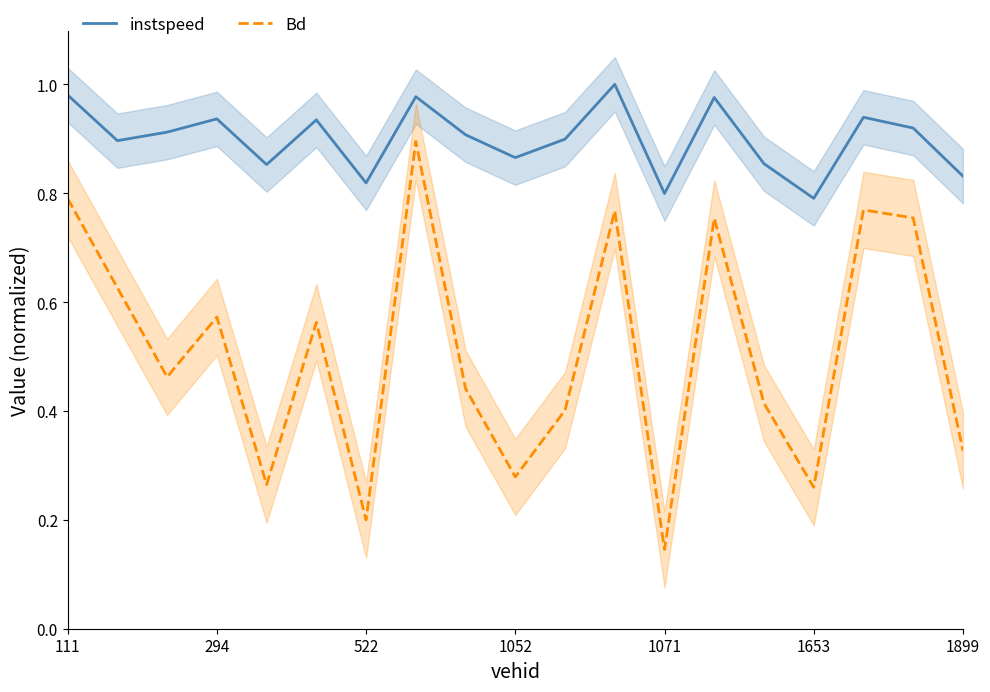

Which category has the highest value in the instspeed series?

11